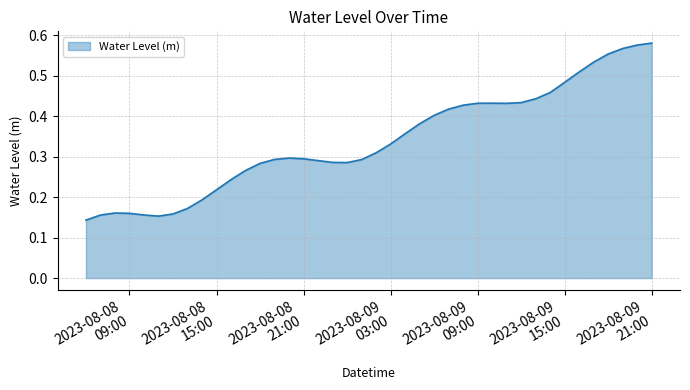

What is the value of the 10th point from the left?

0.2